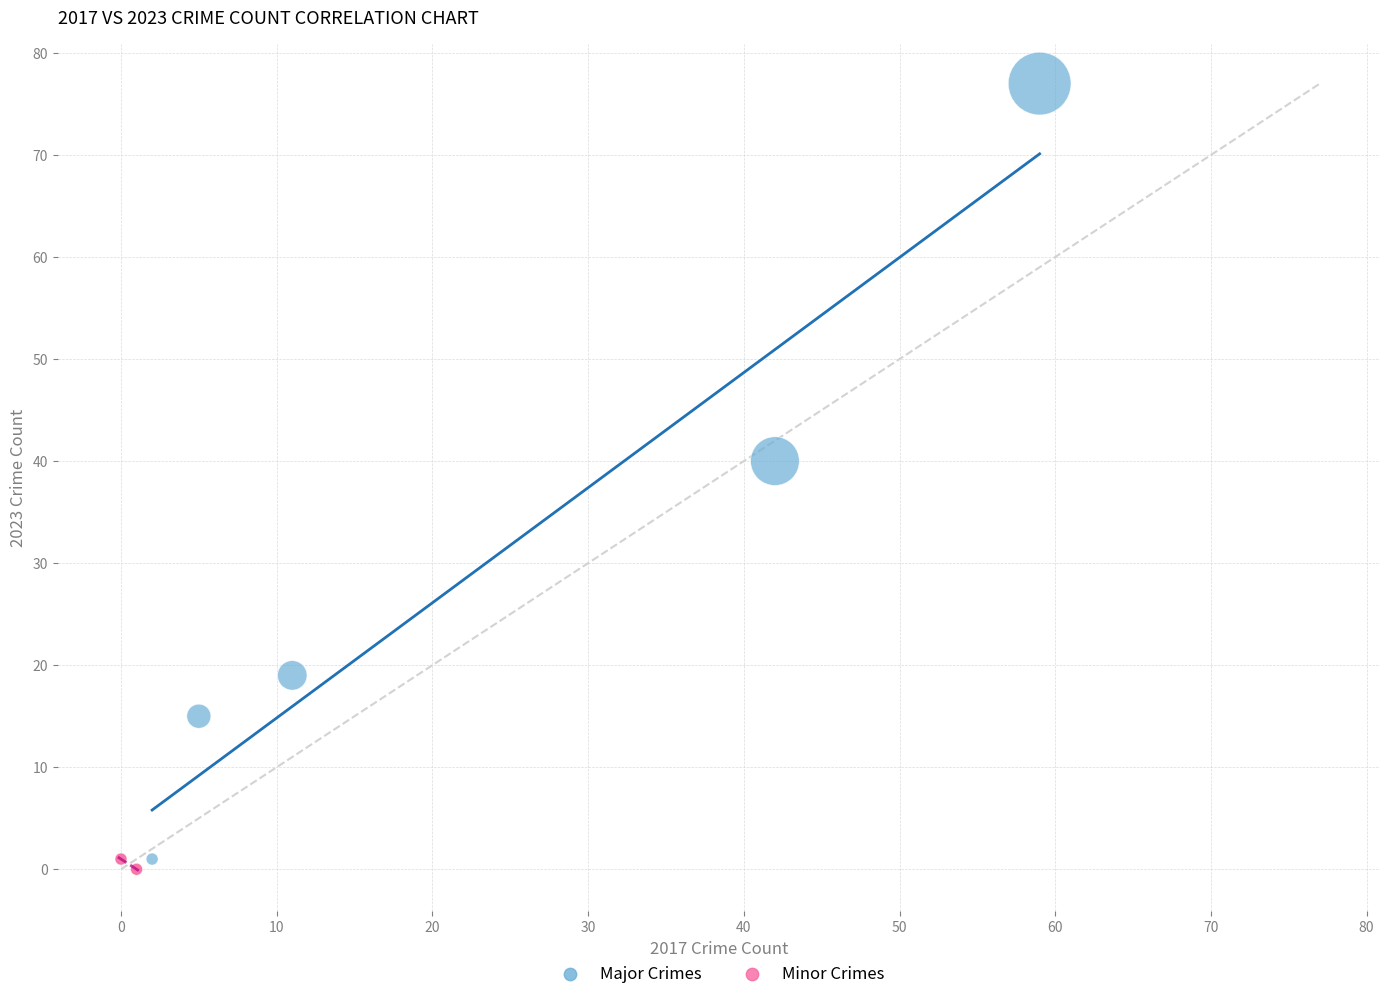

Which series has the largest Y range (max minus min)?

Major Crimes